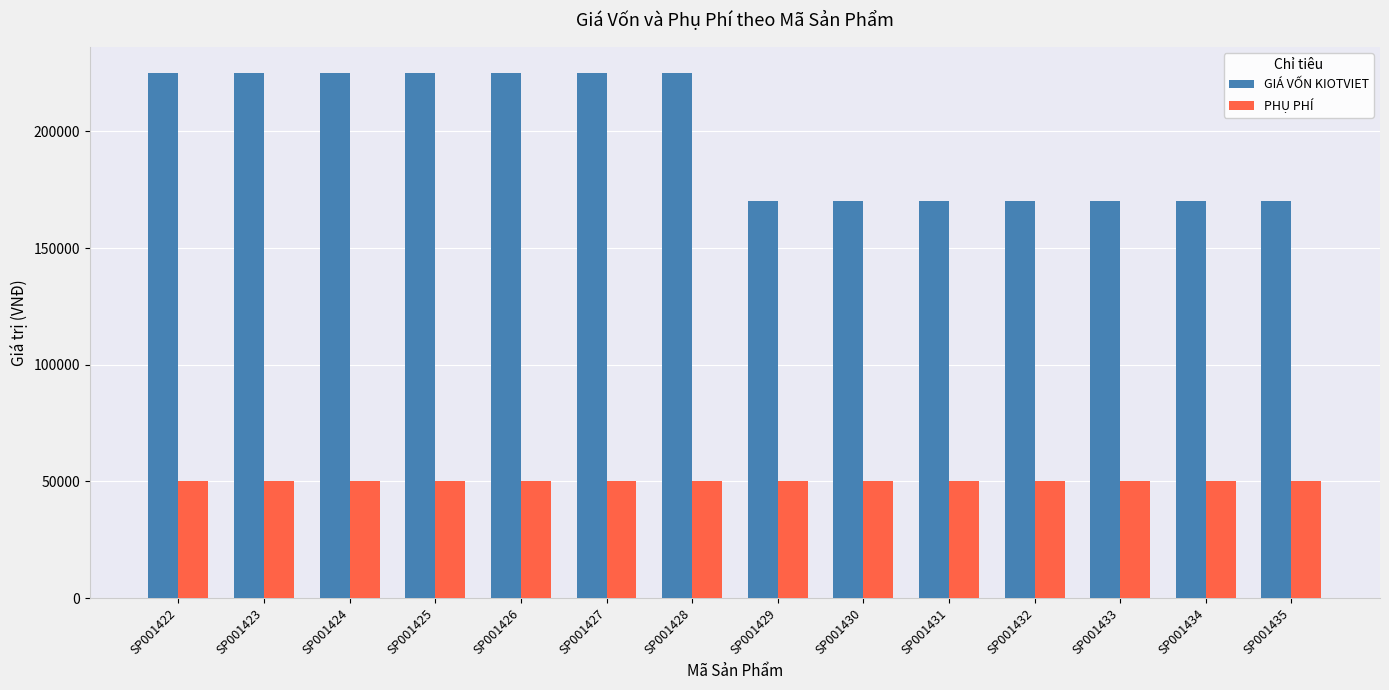

The value of GIÁ VỐN KIOTVIET at SP001432 is 90480. True or false?

False